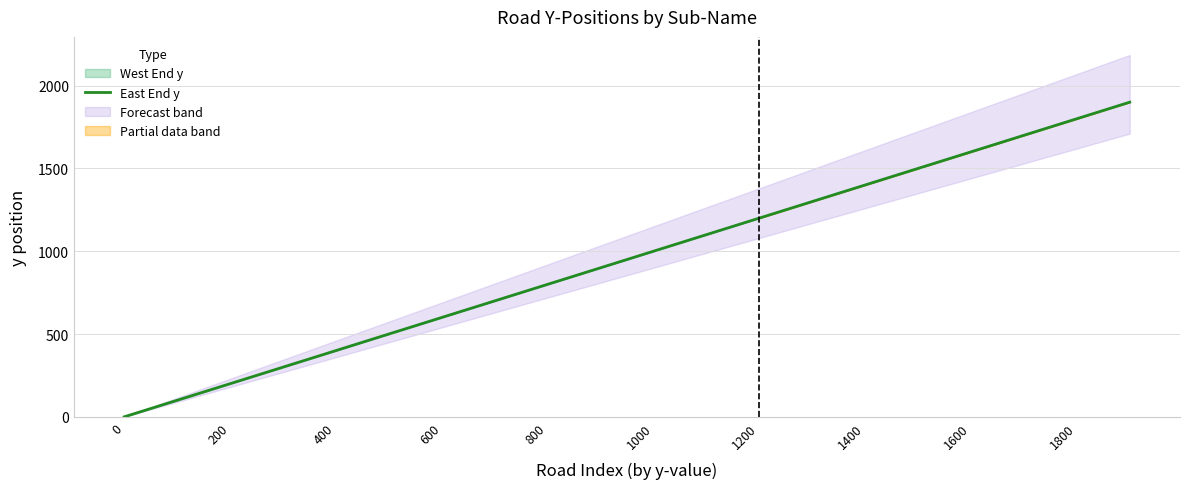

True or false: East End y has a value of 810 at 600.

False